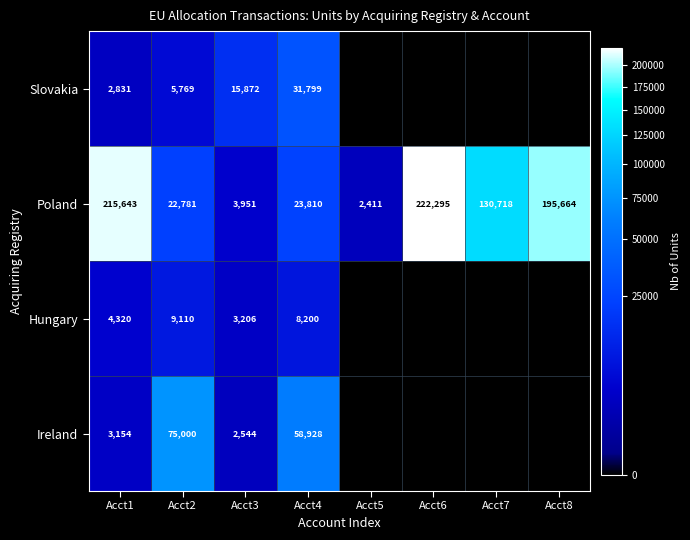

What is the difference between the maximum and minimum values in the Poland series?

219884